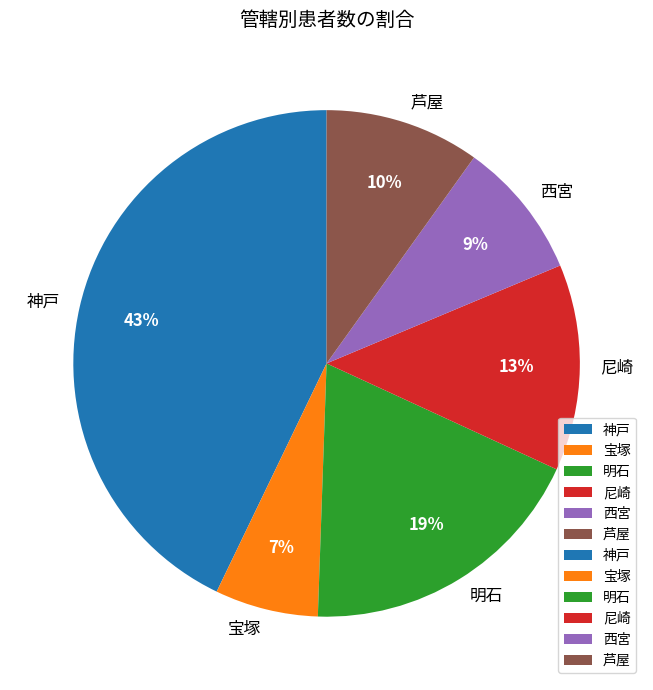

What is the ratio of the value at 神戸 to the value at 明石?

2.3